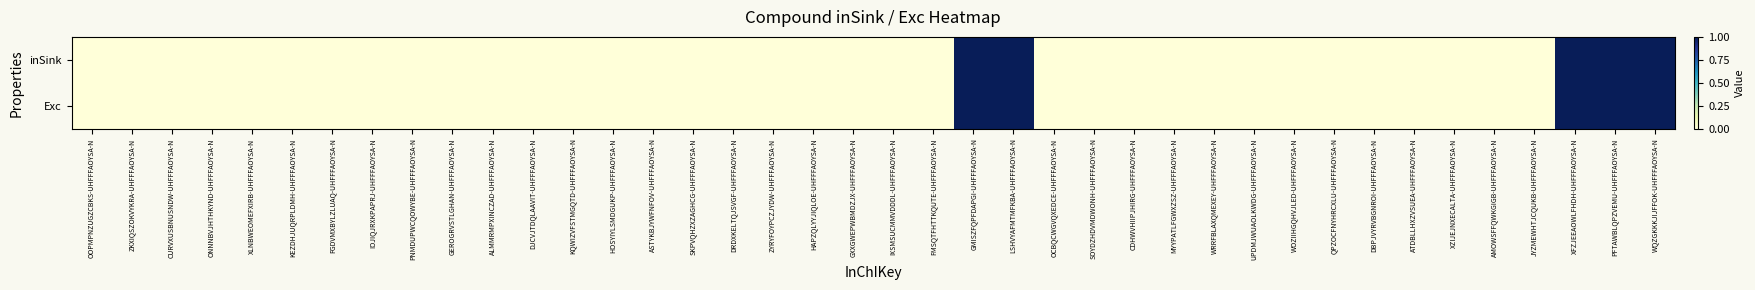

Reading right to left, what are all the values shown in this chart?

inSink: WQZGKKKJIJFFOK-UHFFFAOYSA-N=1	PFTAWBLQPZVEMU-UHFFFAOYSA-N=1	XFZJEEAOWLFHDH-UHFFFAOYSA-N=1	JYZMEWHTJCQUKB-UHFFFAOYSA-N=0	AMOWSFFQWKGIGB-UHFFFAOYSA-N=0	XZIJEJNXECALTA-UHFFFAOYSA-N=0	ATDBLLHXZVSUEA-UHFFFAOYSA-N=0	DBPJVYRVBGNROI-UHFFFAOYSA-N=0	QPZOCFNYHRCXLU-UHFFFAOYSA-N=0	WOZIIHGQHVJLED-UHFFFAOYSA-N=0	UPDMJWUAOLKWDG-UHFFFAOYSA-N=0	WRRFBLAXQMEXEY-UHFFFAOYSA-N=0	MYYPATLFGWXZSZ-UHFFFAOYSA-N=0	CDHWVHIIPJHIRG-UHFFFAOYSA-N=0	SOYDZHDVMDWONH-UHFFFAOYSA-N=0	OCBQCWGVQXEDCE-UHFFFAOYSA-N=0	LSHVYAFMTMFKBA-UHFFFAOYSA-N=1	GMISZFQPFDAPGI-UHFFFAOYSA-N=1	FMSQTFHTTKQUTE-UHFFFAOYSA-N=0	IXSMSUCMMVDDDL-UHFFFAOYSA-N=0	GXXGWEPWBMDZJX-UHFFFAOYSA-N=0	HAPZQLYYJIQLOE-UHFFFAOYSA-N=0	ZYRYFOYPCZJYDW-UHFFFAOYSA-N=0	DRDXKELTQJSVGF-UHFFFAOYSA-N=0	SKPVQHZXZAGHCG-UHFFFAOYSA-N=0	ASTYKBJYWFNFOV-UHFFFAOYSA-N=0	HOSYIYLSMDGUKP-UHFFFAOYSA-N=0	KQWIZVFSTMGQTD-UHFFFAOYSA-N=0	DJCVJTDQLAAVIT-UHFFFAOYSA-N=0	ALMMRMPXINCZAD-UHFFFAOYSA-N=0	GEROGRVSTLGHAN-UHFFFAOYSA-N=0	PNMDUPWCQOWYBE-UHFFFAOYSA-N=0	IOJIQJRXKPAPRJ-UHFFFAOYSA-N=0	FGDVMXBYLZLUAQ-UHFFFAOYSA-N=0	KEZDHJUQRPLDMH-UHFFFAOYSA-N=0	XLNBWEOMEFXIRB-UHFFFAOYSA-N=0	ONNNBVJHTHKYND-UHFFFAOYSA-N=0	CURVXUSBNUSNDW-UHFFFAOYSA-N=0	ZKXIQSZOKVYKRA-UHFFFAOYSA-N=0	OOPMPNZUGZCBKS-UHFFFAOYSA-N=0
Exc: WQZGKKKJIJFFOK-UHFFFAOYSA-N=1	PFTAWBLQPZVEMU-UHFFFAOYSA-N=1	XFZJEEAOWLFHDH-UHFFFAOYSA-N=1	JYZMEWHTJCQUKB-UHFFFAOYSA-N=0	AMOWSFFQWKGIGB-UHFFFAOYSA-N=0	XZIJEJNXECALTA-UHFFFAOYSA-N=0	ATDBLLHXZVSUEA-UHFFFAOYSA-N=0	DBPJVYRVBGNROI-UHFFFAOYSA-N=0	QPZOCFNYHRCXLU-UHFFFAOYSA-N=0	WOZIIHGQHVJLED-UHFFFAOYSA-N=0	UPDMJWUAOLKWDG-UHFFFAOYSA-N=0	WRRFBLAXQMEXEY-UHFFFAOYSA-N=0	MYYPATLFGWXZSZ-UHFFFAOYSA-N=0	CDHWVHIIPJHIRG-UHFFFAOYSA-N=0	SOYDZHDVMDWONH-UHFFFAOYSA-N=0	OCBQCWGVQXEDCE-UHFFFAOYSA-N=0	LSHVYAFMTMFKBA-UHFFFAOYSA-N=1	GMISZFQPFDAPGI-UHFFFAOYSA-N=1	FMSQTFHTTKQUTE-UHFFFAOYSA-N=0	IXSMSUCMMVDDDL-UHFFFAOYSA-N=0	GXXGWEPWBMDZJX-UHFFFAOYSA-N=0	HAPZQLYYJIQLOE-UHFFFAOYSA-N=0	ZYRYFOYPCZJYDW-UHFFFAOYSA-N=0	DRDXKELTQJSVGF-UHFFFAOYSA-N=0	SKPVQHZXZAGHCG-UHFFFAOYSA-N=0	ASTYKBJYWFNFOV-UHFFFAOYSA-N=0	HOSYIYLSMDGUKP-UHFFFAOYSA-N=0	KQWIZVFSTMGQTD-UHFFFAOYSA-N=0	DJCVJTDQLAAVIT-UHFFFAOYSA-N=0	ALMMRMPXINCZAD-UHFFFAOYSA-N=0	GEROGRVSTLGHAN-UHFFFAOYSA-N=0	PNMDUPWCQOWYBE-UHFFFAOYSA-N=0	IOJIQJRXKPAPRJ-UHFFFAOYSA-N=0	FGDVMXBYLZLUAQ-UHFFFAOYSA-N=0	KEZDHJUQRPLDMH-UHFFFAOYSA-N=0	XLNBWEOMEFXIRB-UHFFFAOYSA-N=0	ONNNBVJHTHKYND-UHFFFAOYSA-N=0	CURVXUSBNUSNDW-UHFFFAOYSA-N=0	ZKXIQSZOKVYKRA-UHFFFAOYSA-N=0	OOPMPNZUGZCBKS-UHFFFAOYSA-N=0